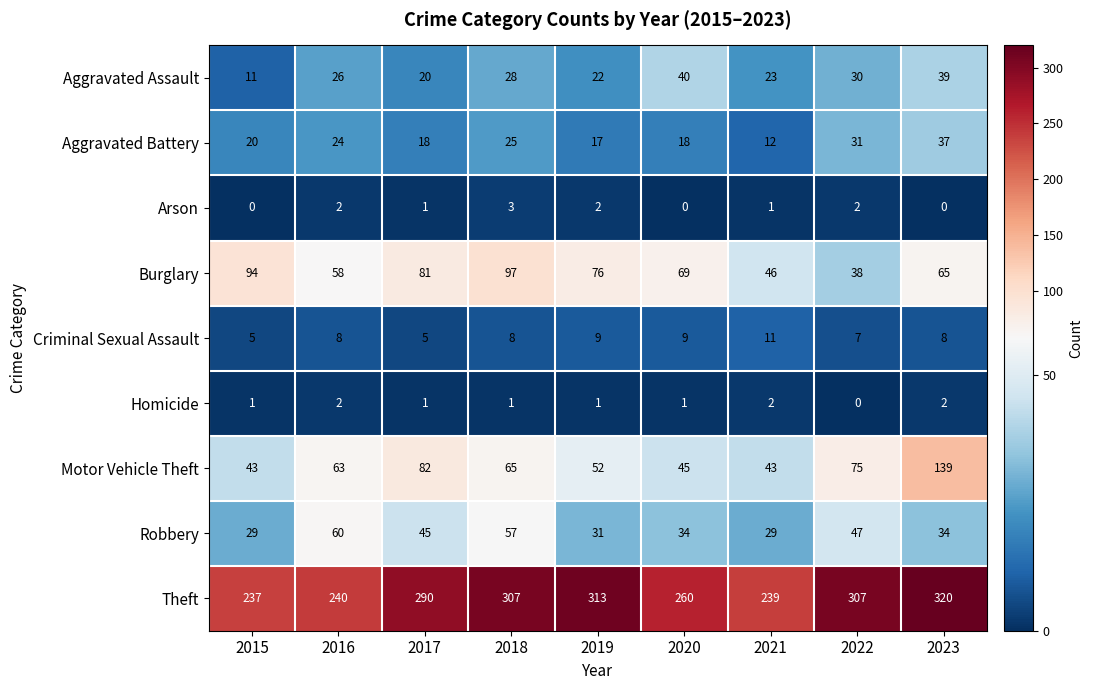

The Theft series shows 208 at 2019. True or false?

False